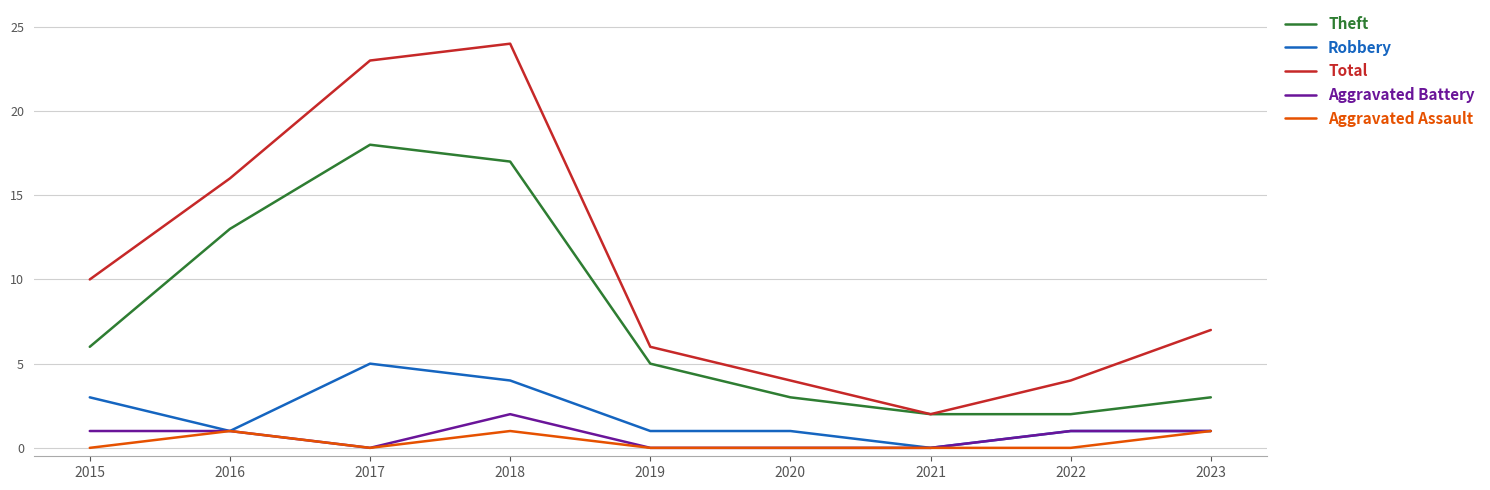

What is the approximate value of Robbery at 2019?

1